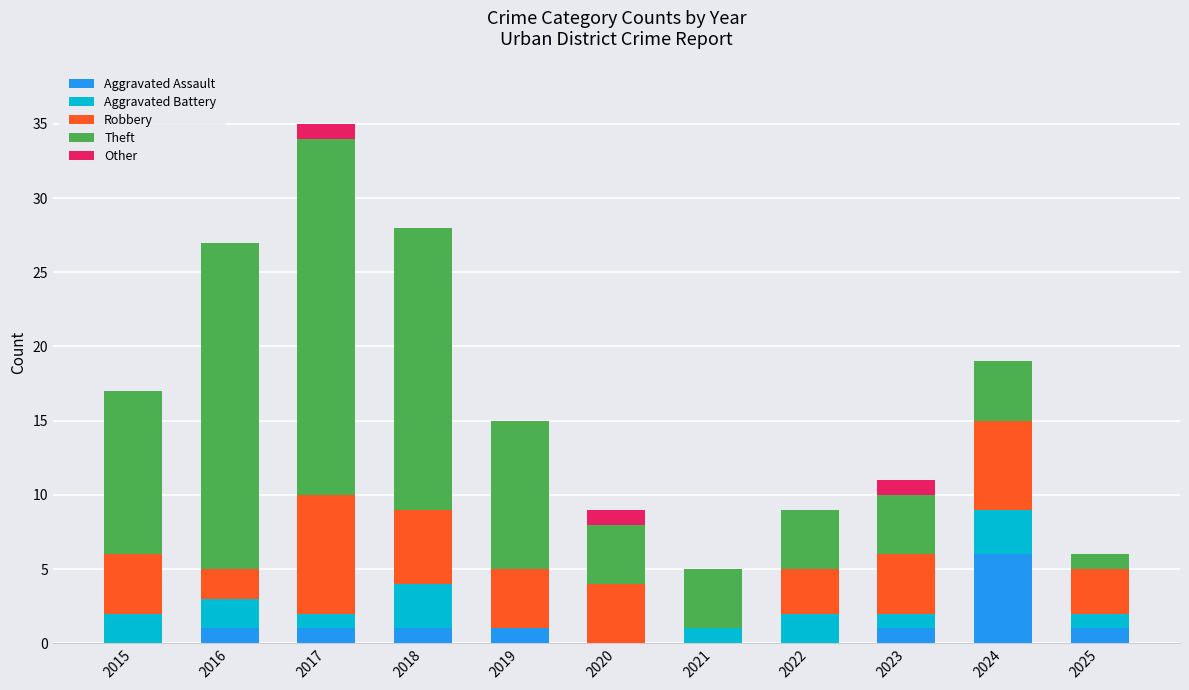

The value of Aggravated Assault at 2019 is 1. True or false?

True